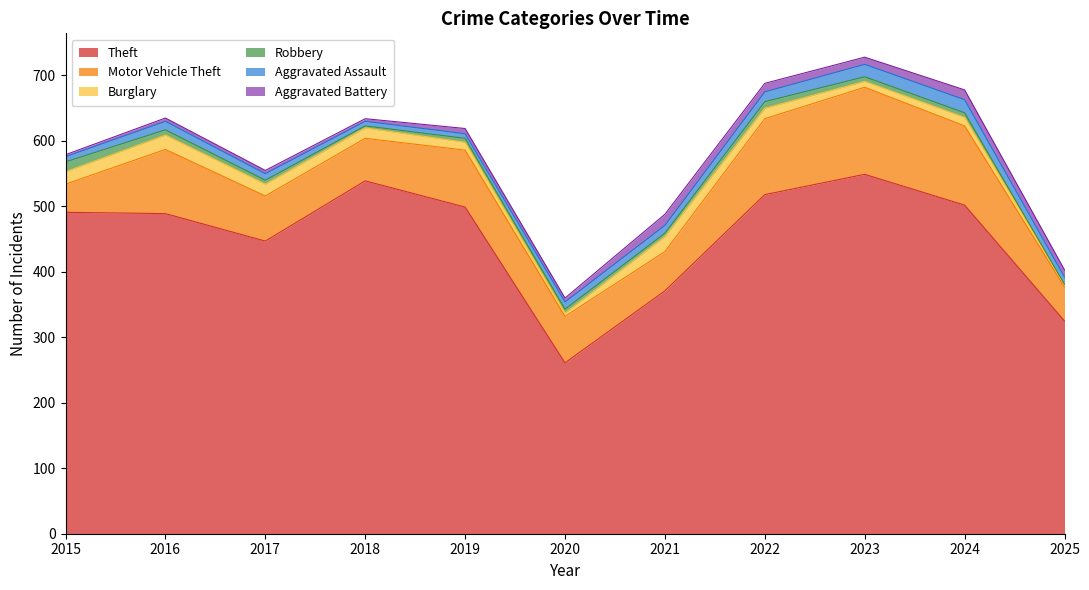

What is the maximum value for Motor Vehicle Theft?

133